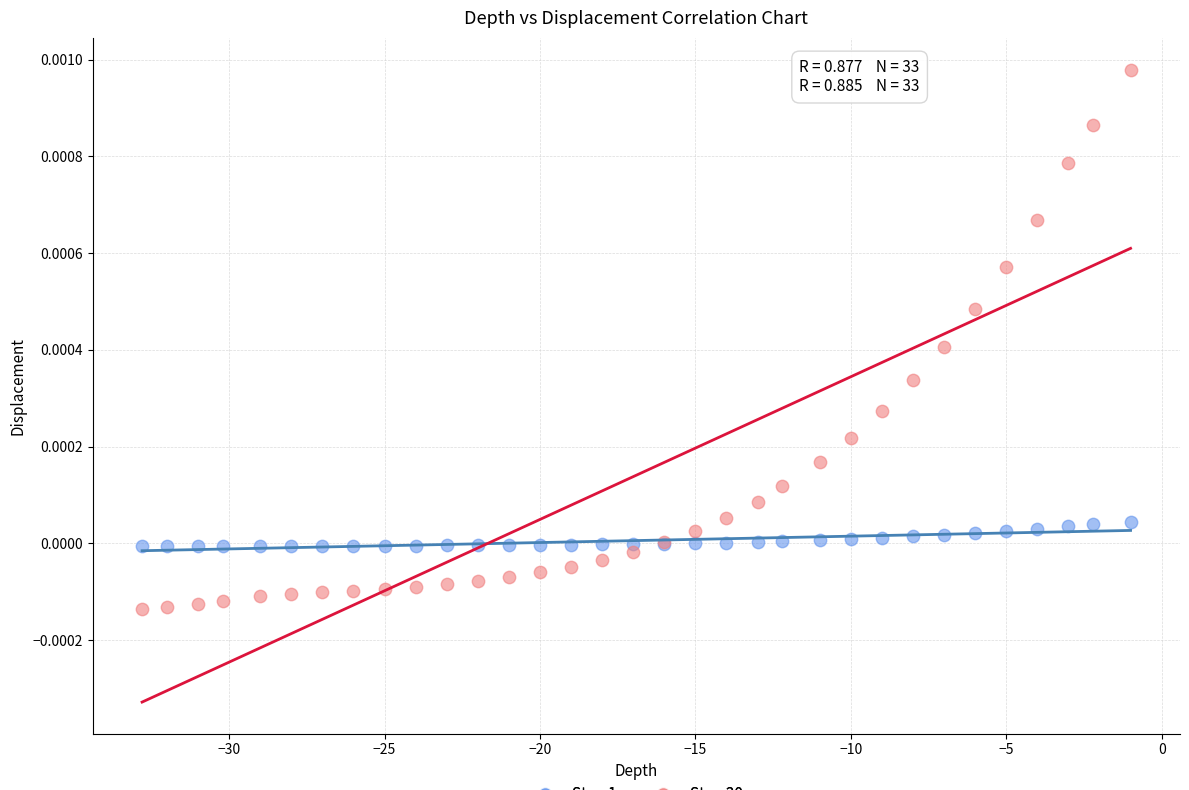

Which series has the largest Y range (max minus min)?

Step 20